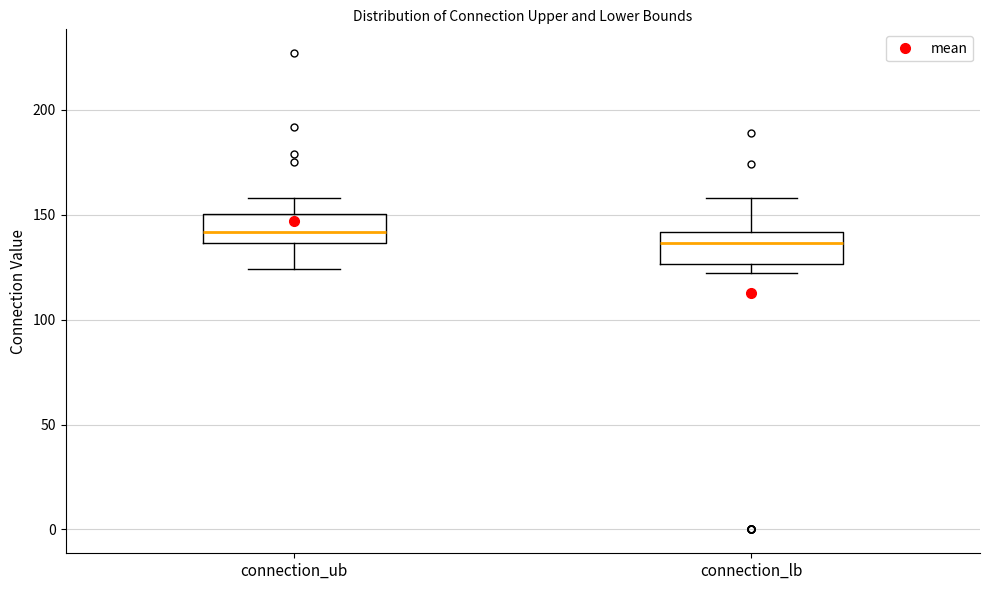

Reading left to right, read every box against the y-axis: the position of its median line, the range the box covers, and the ends of its whiskers. The values are not printed on the chart, so give them approximately, as read against the axis.

connection_ub: median 140, box 135 to 150, whiskers 125 to 160
connection_lb: median 135, box 125 to 140, whiskers 120 to 160